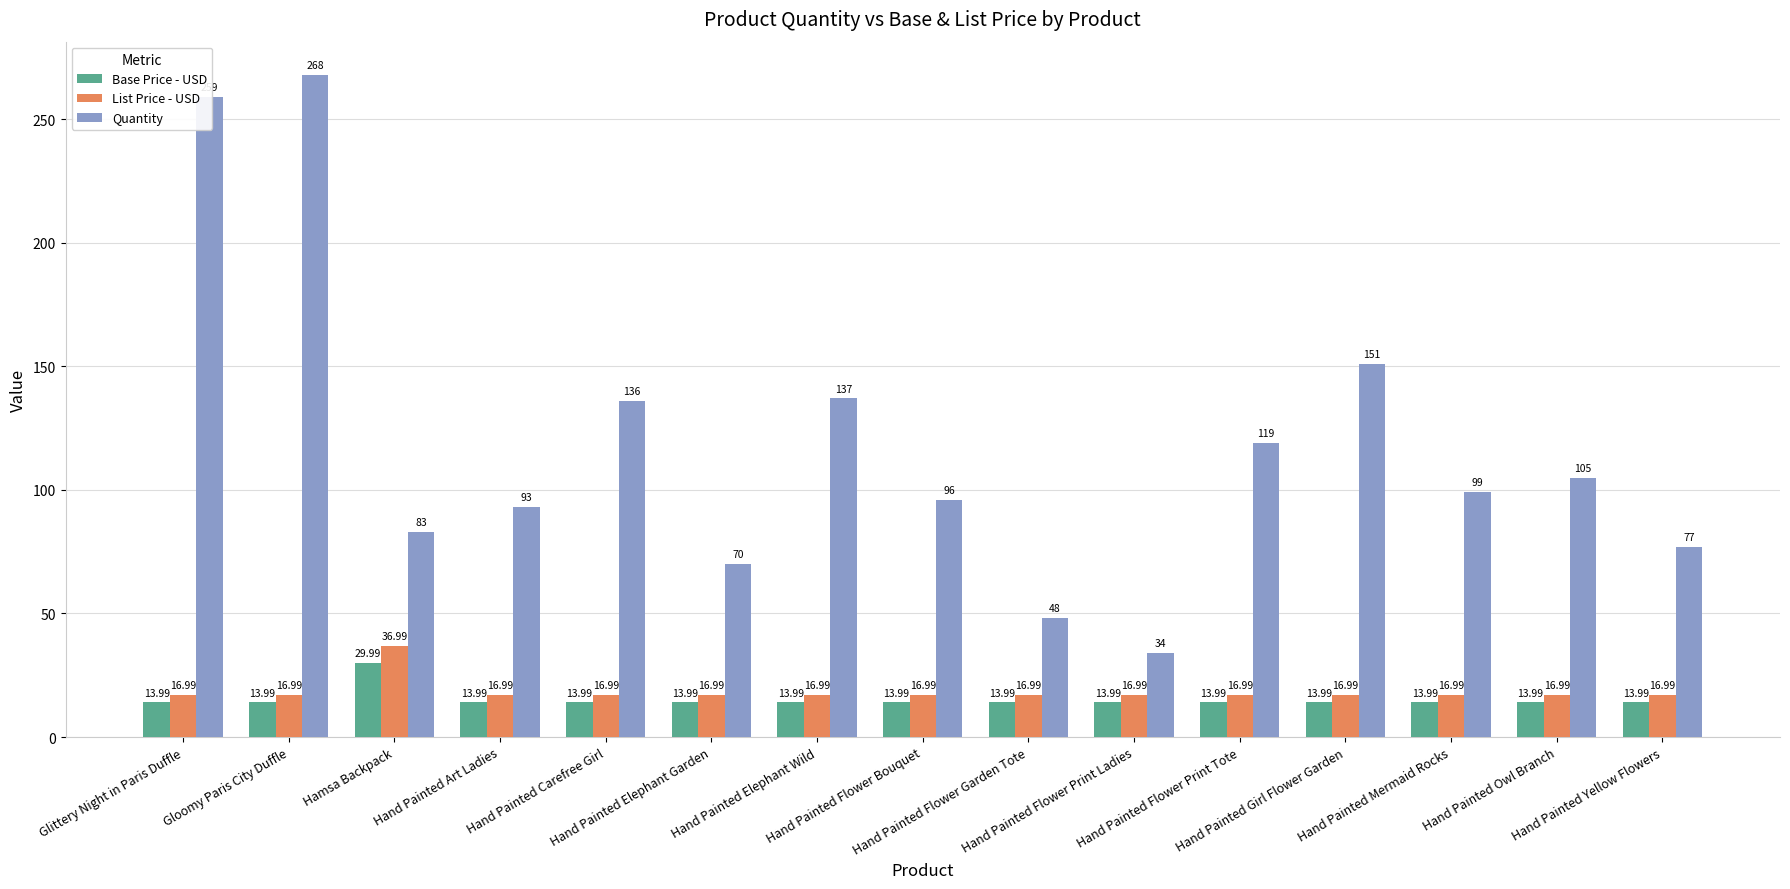

What is the label of the 7th bar from the left?

Hand Painted Elephant Wild